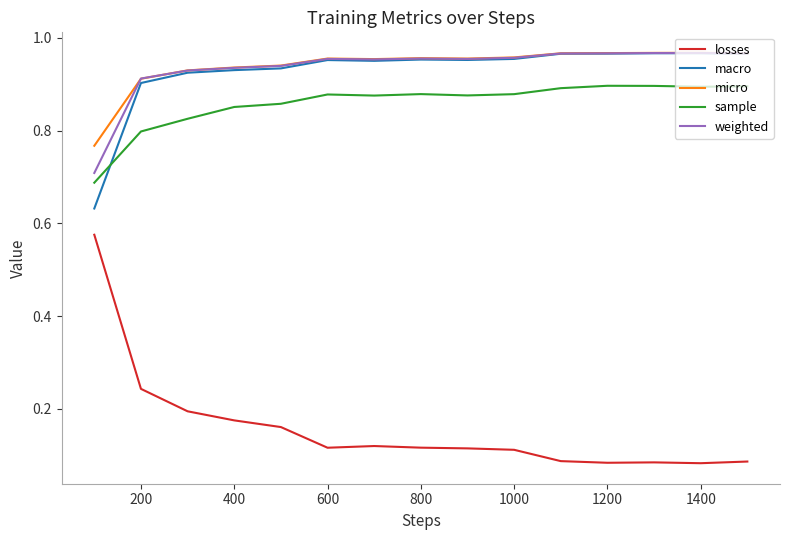

After their last crossing, which series has the higher values: macro or sample?

macro